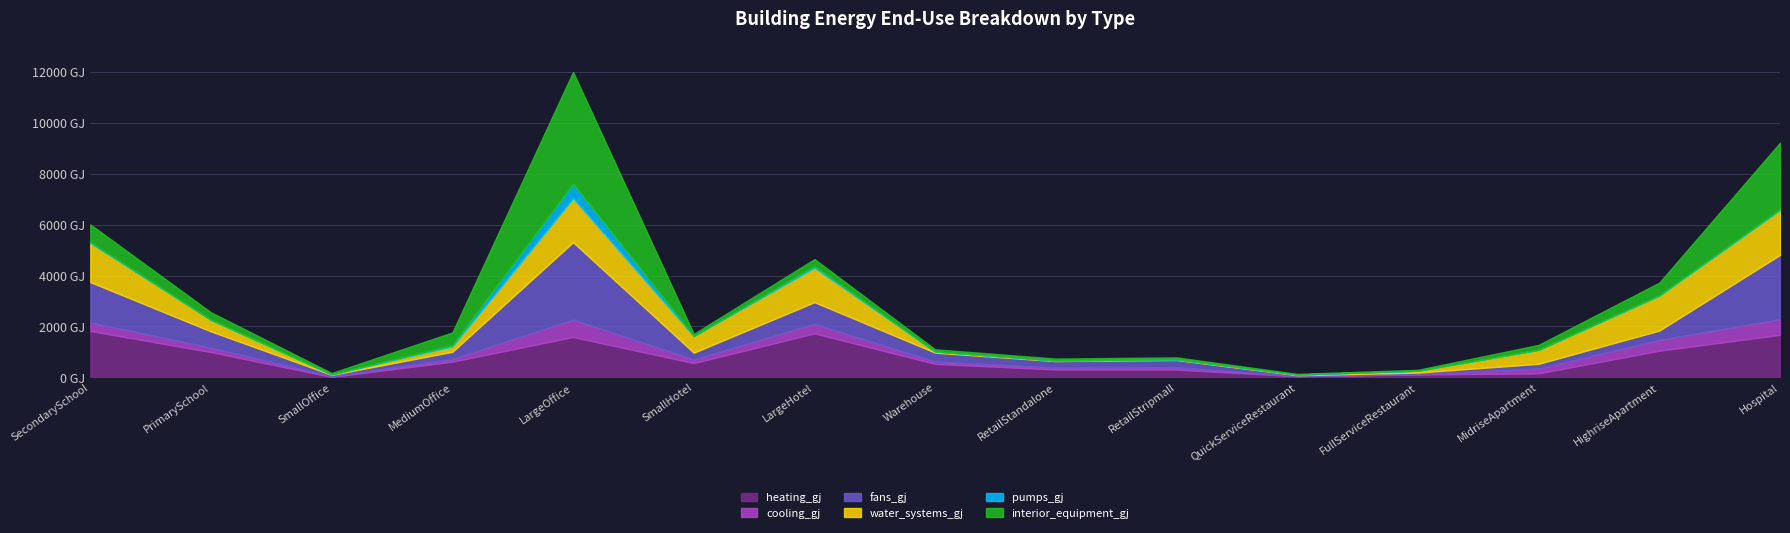

Reading left to right, what are all the values shown in this chart?

heating_gj: 1823.3	992.0	19.8	617.8	1584.7	561.7	1729.1	529.9	309.9	307.0	44.7	116.5	157.4	1047.9	1669.6
cooling_gj: 330.6	173.3	20.1	99.2	683.7	141.2	371.5	89.1	71.9	87.1	9.1	10.8	190.8	419.9	618.5
fans_gj: 1587.1	640.6	57.7	286.9	3039.7	265.9	851.8	351.0	257.9	289.7	31.5	60.8	183.9	369.8	2521.9
water_systems_gj: 1536.1	453.9	22.5	206.8	1723.4	651.2	1350.0	47.0	24.1	26.3	25.4	74.4	549.9	1367.3	1759.4
pumps_gj: 37.0	1.3	0.0	56.0	574.2	7.2	68.9	0.0	0.0	0.0	0.0	0.0	2.1	22.1	36.4
interior_equipment_gj: 694.0	293.1	51.1	498.2	4390.7	79.0	274.5	85.0	74.0	75.6	24.9	34.3	191.9	494.5	2610.8